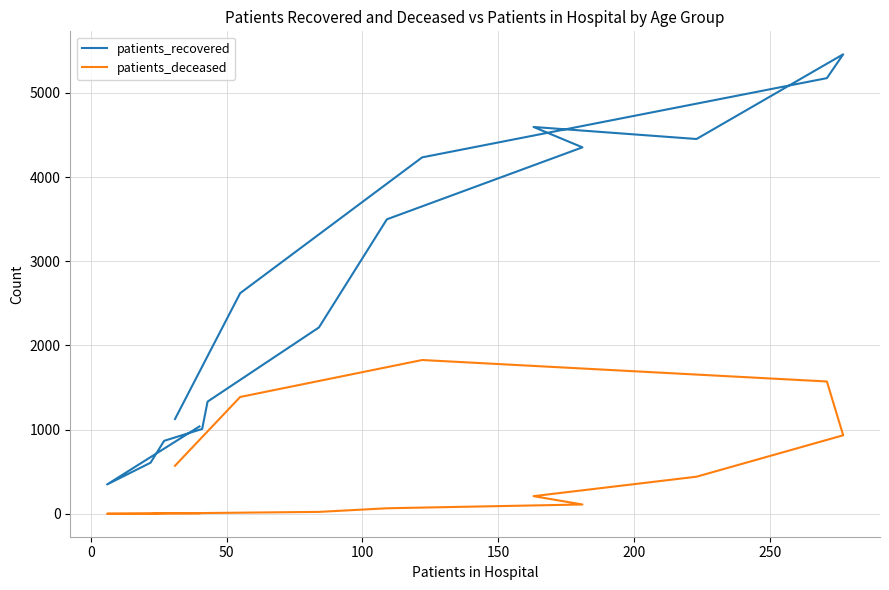

What are all the series names shown in the legend?

patients_recovered, patients_deceased